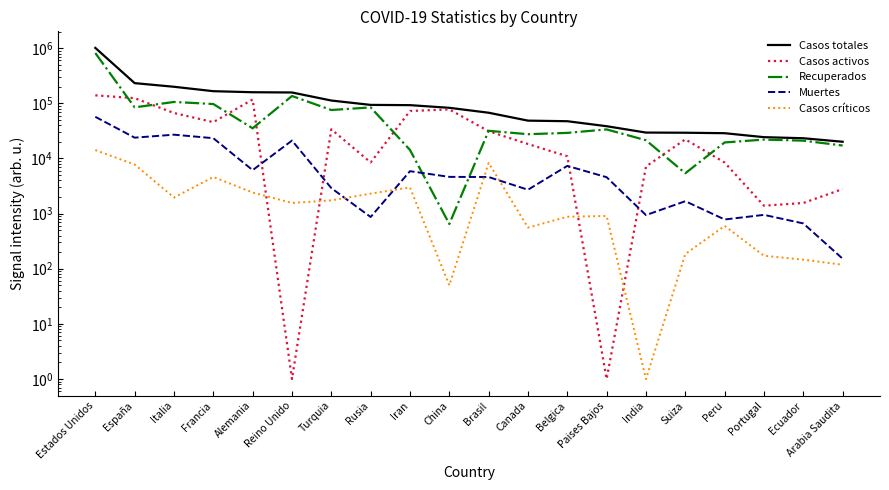

Reading left to right, what are all the values shown in this chart?

Casos totales: Estados Unidos=1011408	España=232128	Italia=199414	Francia=165842	Alemania=158768	Reino Unido=157149	Turquia=112261	Rusia=93558	Iran=92584	China=82836	Brasil=67446	Canada=48500	Belgica=47334	Paises Bajos=38416	India=29451	Suiza=29264	Peru=28699	Portugal=24322	Ecuador=23240	Arabia Saudita=20077
Casos activos: Estados Unidos=139418	España=123903	Italia=66624	Francia=45513	Alemania=117400	Reino Unido=1	Turquia=33791	Rusia=8456	Iran=72439	China=77555	Brasil=31142	Canada=18268	Belgica=10943	Paises Bajos=1	India=7137	Suiza=22200	Peru=8425	Portugal=1389	Ecuador=1557	Arabia Saudita=2784
Recuperados: Estados Unidos=815135	España=84403	Italia=105813	Francia=97036	Alemania=35232	Reino Unido=135713	Turquia=75570	Rusia=84235	Iran=14268	China=648	Brasil=31701	Canada=27525	Belgica=29060	Paises Bajos=33600	India=21375	Suiza=5387	Peru=19492	Portugal=21985	Ecuador=21020	Arabia Saudita=17141
Muertes: Estados Unidos=56855	España=23822	Italia=26977	Francia=23293	Alemania=6136	Reino Unido=21092	Turquia=2900	Rusia=867	Iran=5877	China=4633	Brasil=4603	Canada=2707	Belgica=7331	Paises Bajos=4566	India=939	Suiza=1677	Peru=782	Portugal=948	Ecuador=663	Arabia Saudita=152
Casos críticos: Estados Unidos=14187	España=7764	Italia=1956	Francia=4608	Alemania=2409	Reino Unido=1559	Turquia=1736	Rusia=2300	Iran=2983	China=50	Brasil=8318	Canada=557	Belgica=876	Paises Bajos=905	India=1	Suiza=185	Peru=598	Portugal=172	Ecuador=146	Arabia Saudita=118